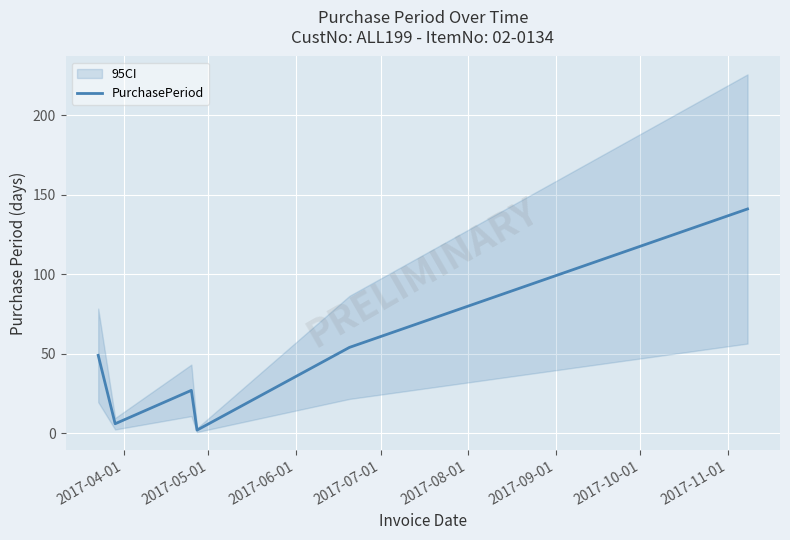

What is the average value?

46